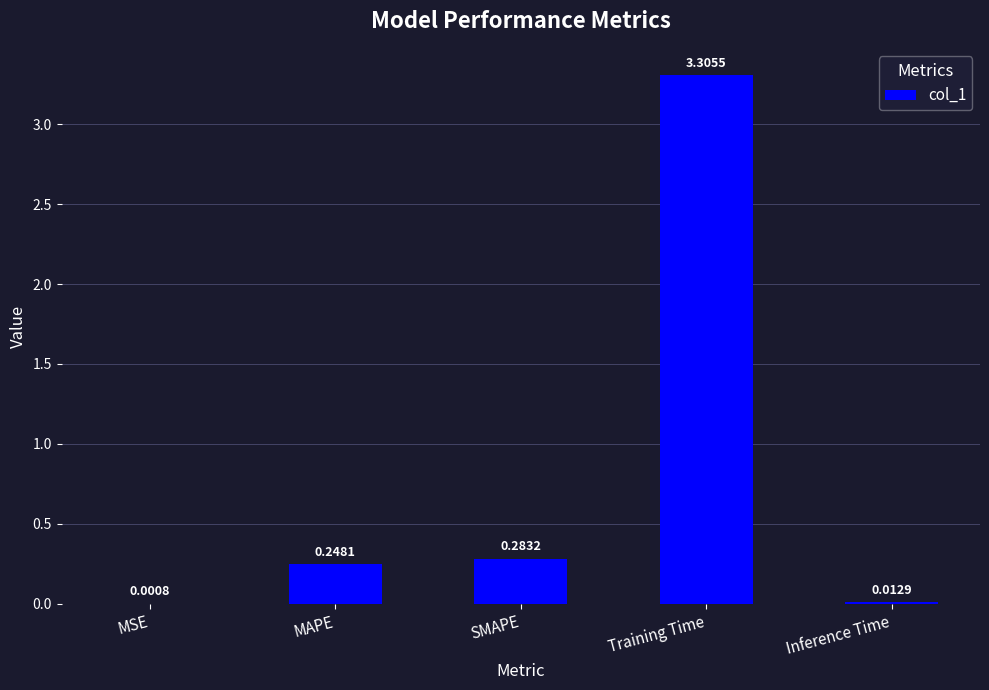

Does the chart contain stacked bars?

No